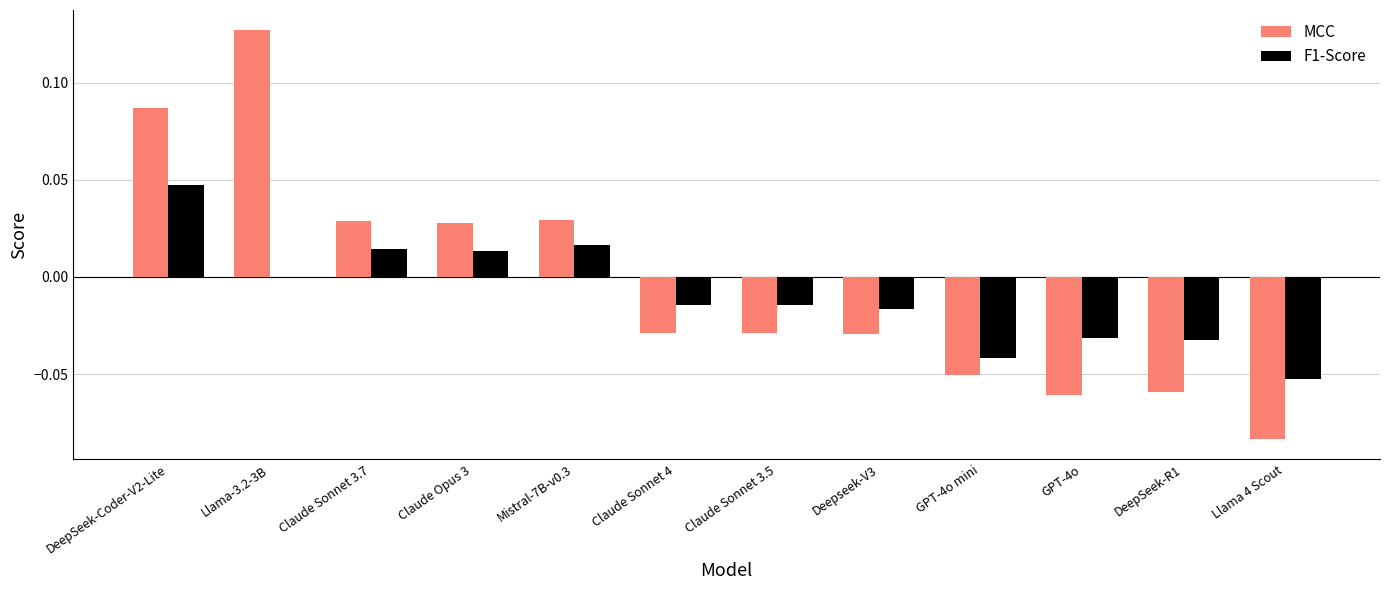

How many groups of bars are there?

12